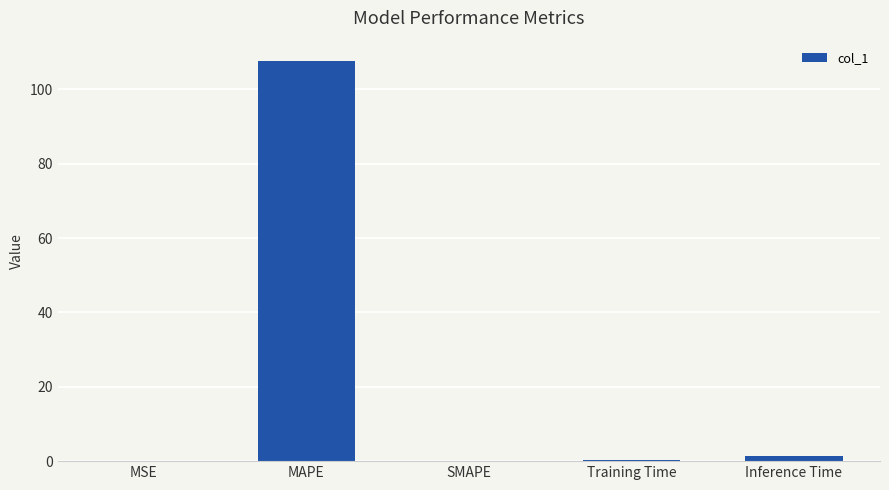

What is the greatest value displayed?

107.7